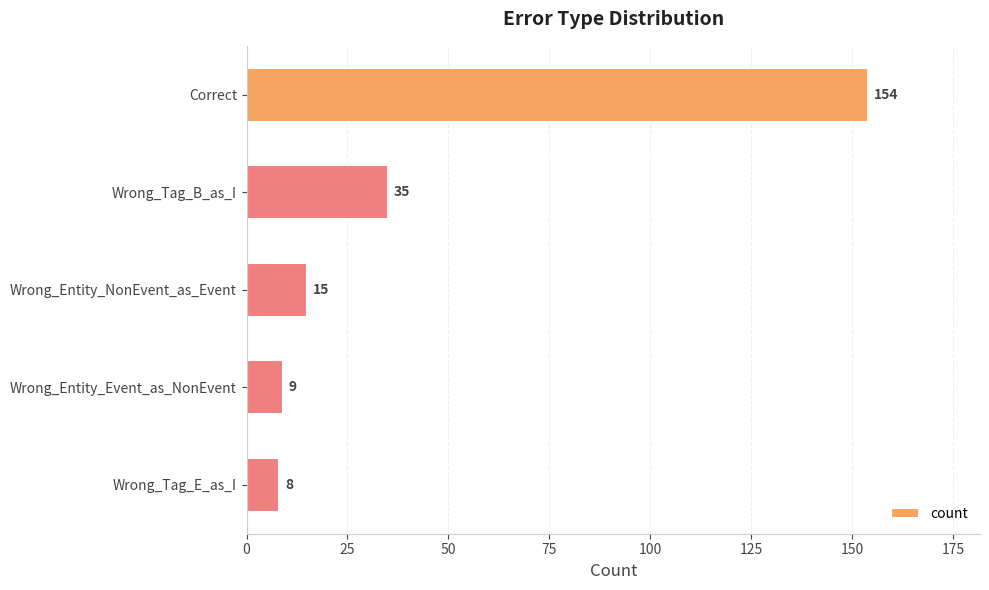

What is the average value?

44